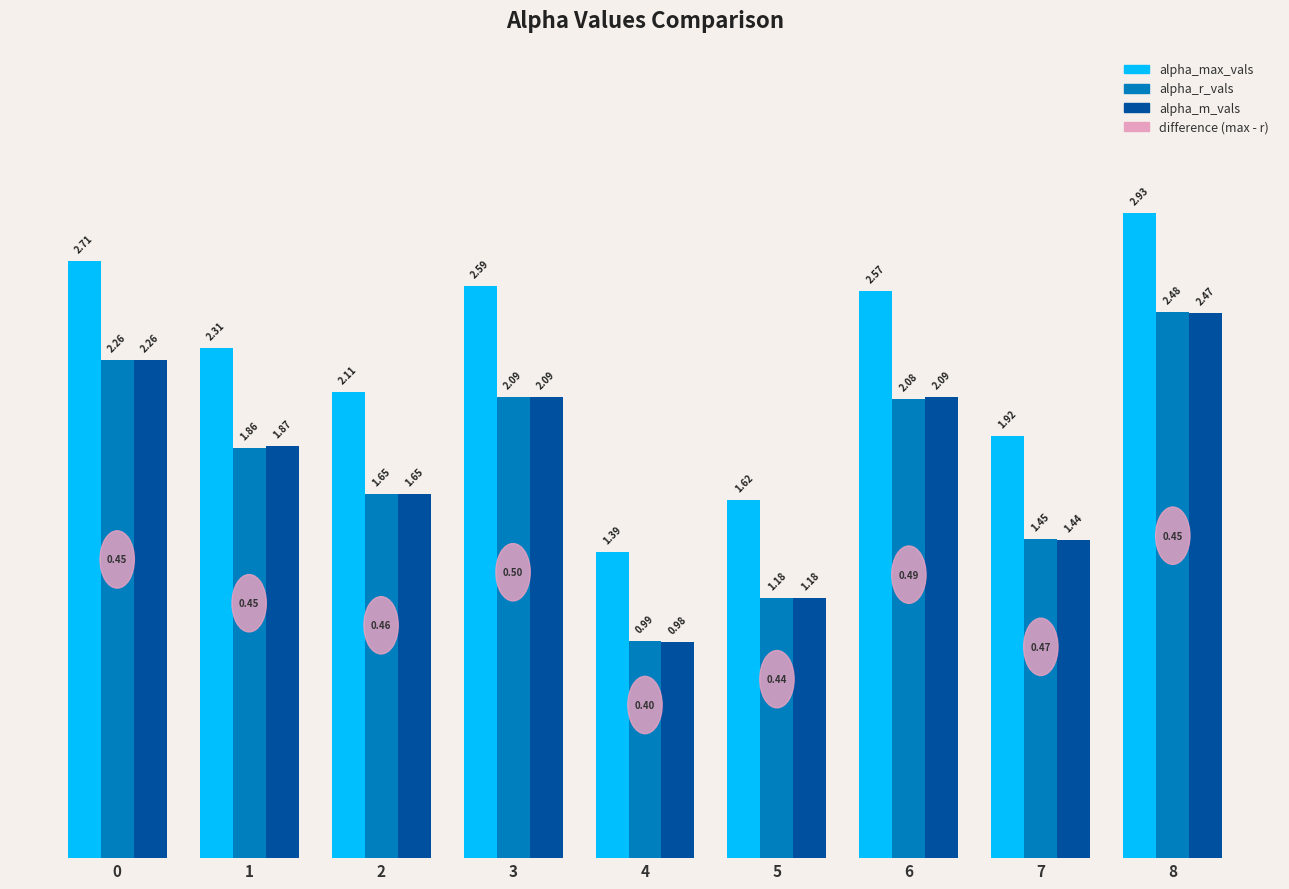

What is the difference between the second highest and second lowest values in the alpha_r_vals series?

1.1